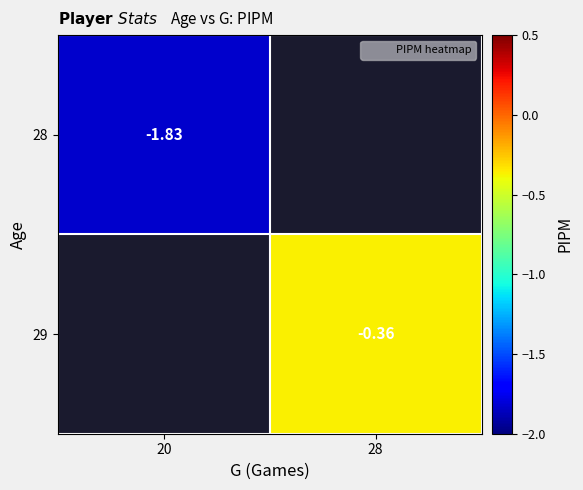

The 29 series shows -0.4 at 28. True or false?

True